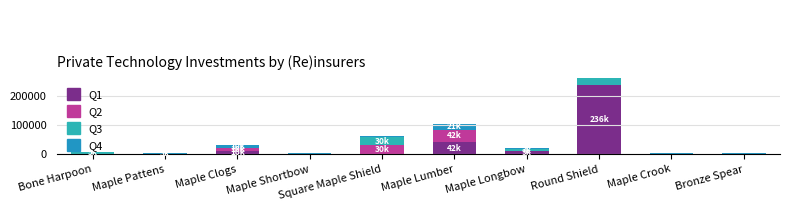

The Q2 (currentAveragePriceHQ) series shows 10000.0 at Maple Clogs. True or false?

True